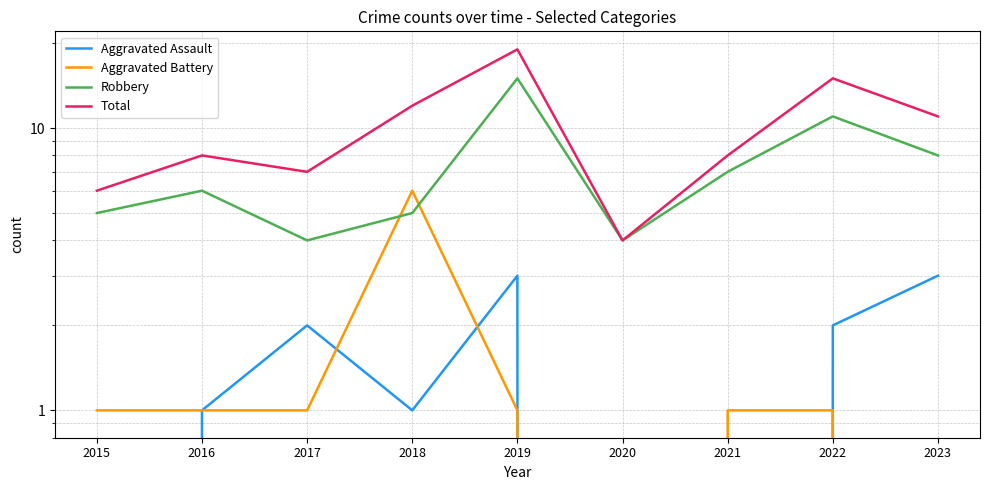

Reading right to left, what are all the values shown in this chart?

Aggravated Assault: 2023=3	2022=2	2021=0	2020=0	2019=3	2018=1	2017=2	2016=1	2015=0
Aggravated Battery: 2023=0	2022=1	2021=1	2020=0	2019=1	2018=6	2017=1	2016=1	2015=1
Robbery: 2023=8	2022=11	2021=7	2020=4	2019=15	2018=5	2017=4	2016=6	2015=5
Total: 2023=11	2022=15	2021=8	2020=4	2019=19	2018=12	2017=7	2016=8	2015=6